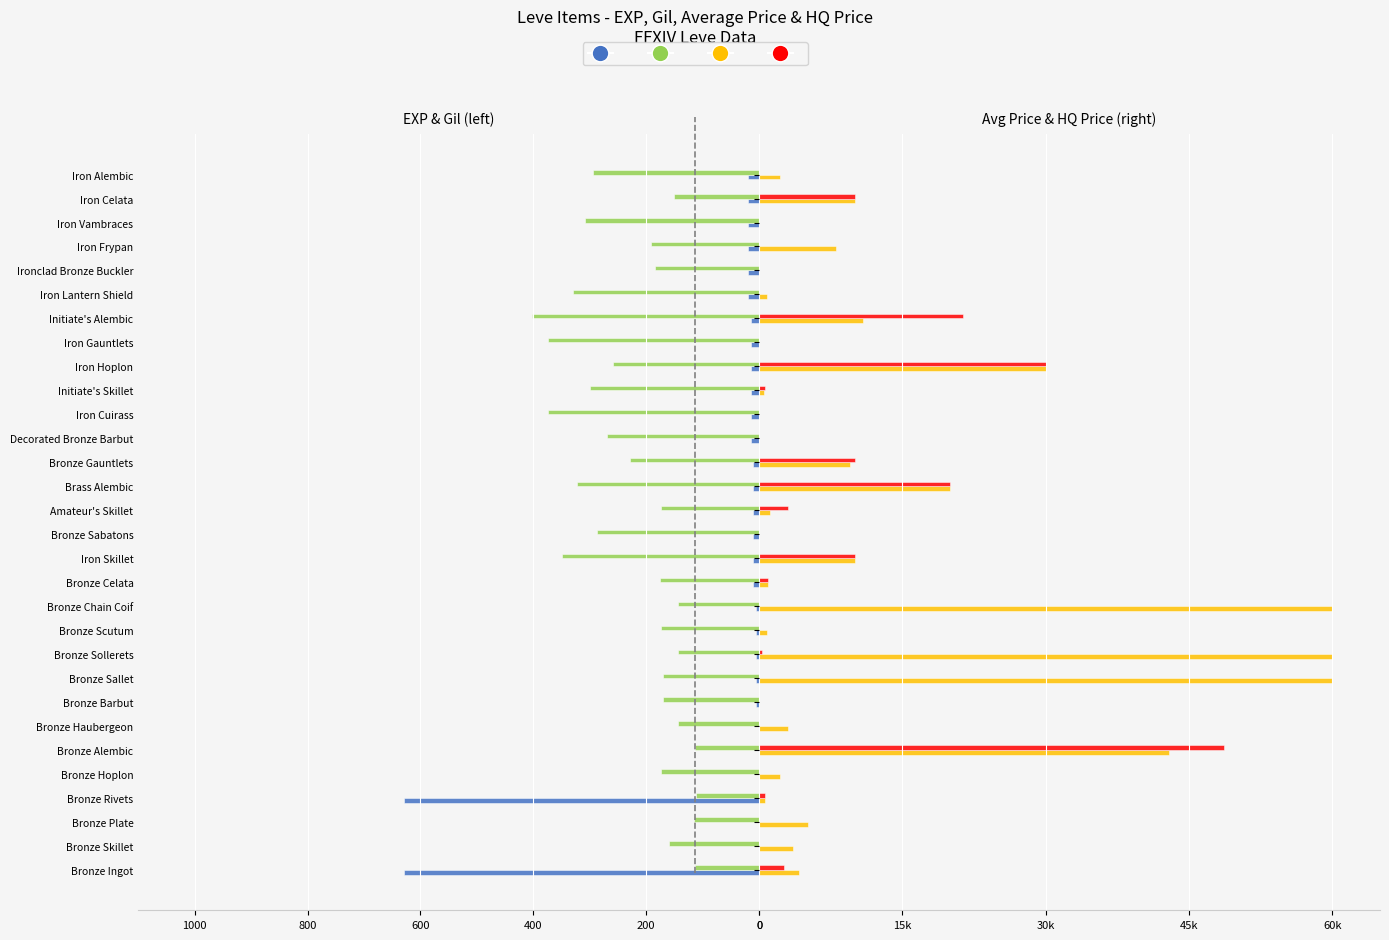

Which series has the largest total across all categories?

currentAveragePrice